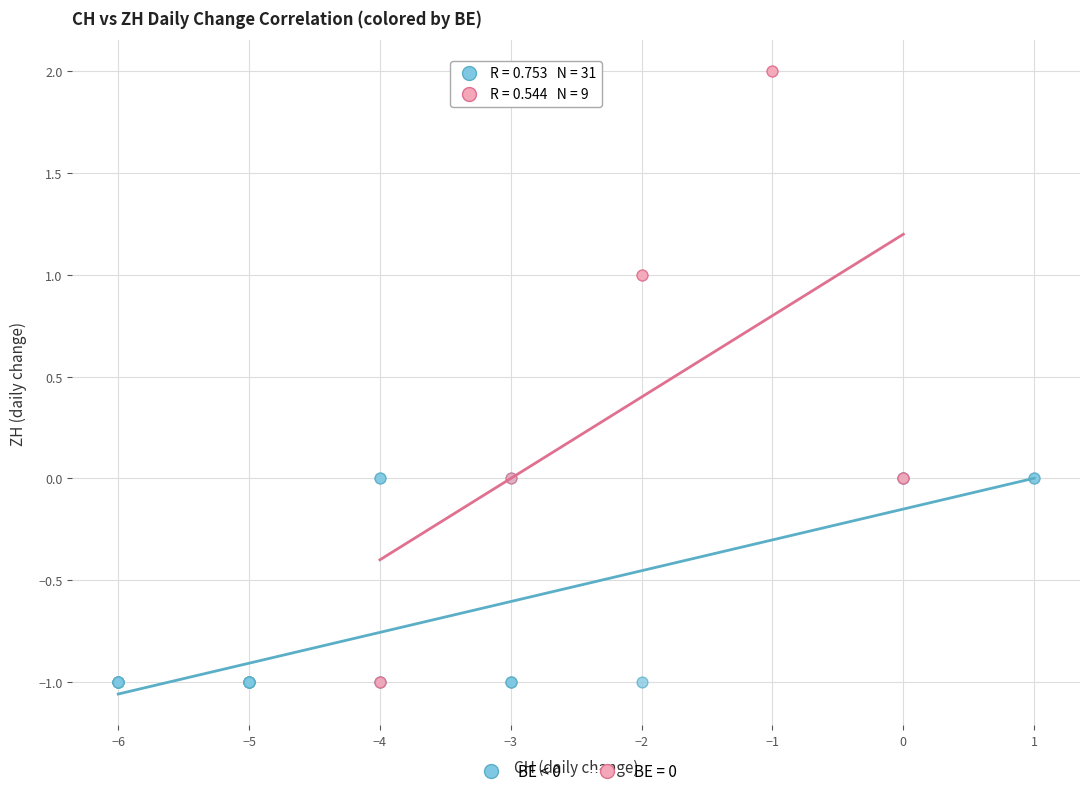

Which series has the largest Y range (max minus min)?

BE = 0